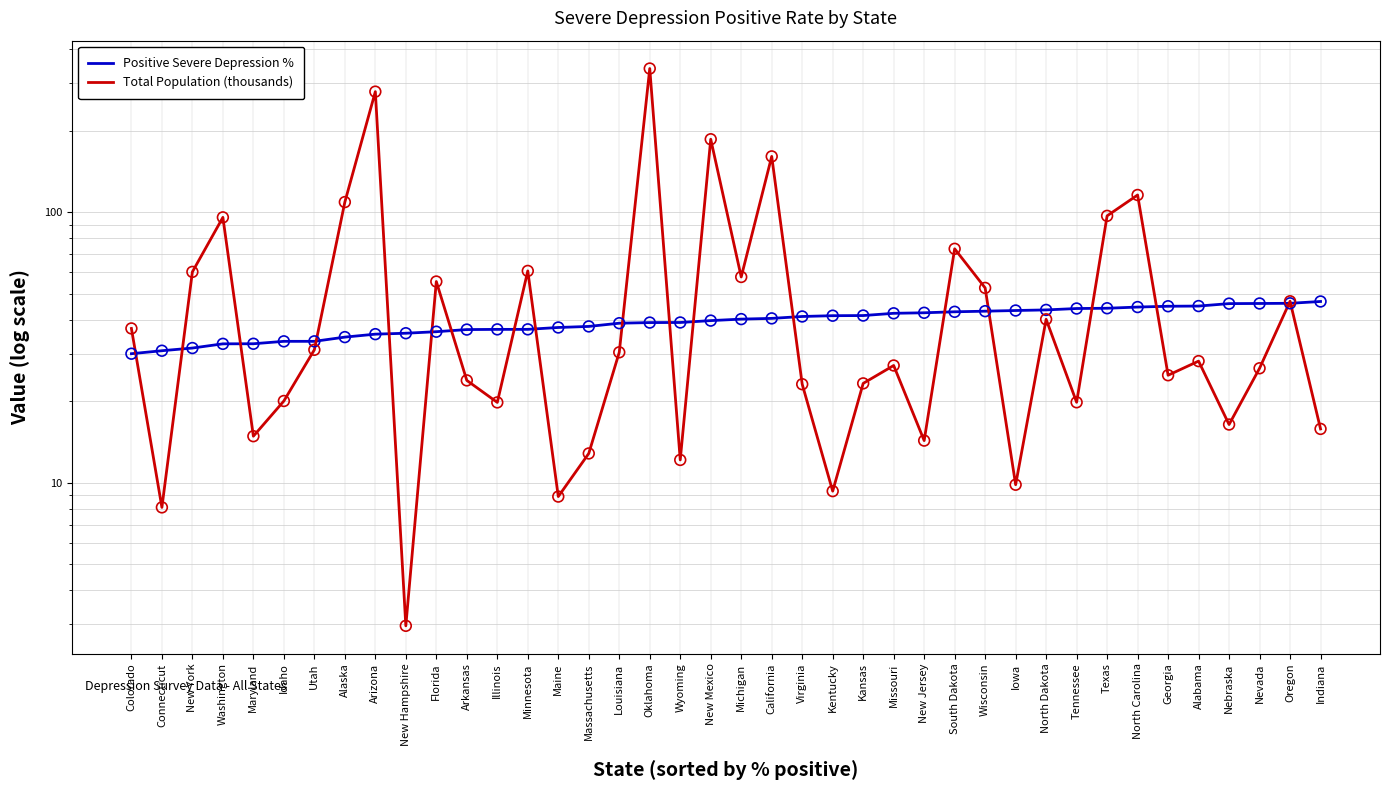

What is the total value across all series at Indiana?

62.6